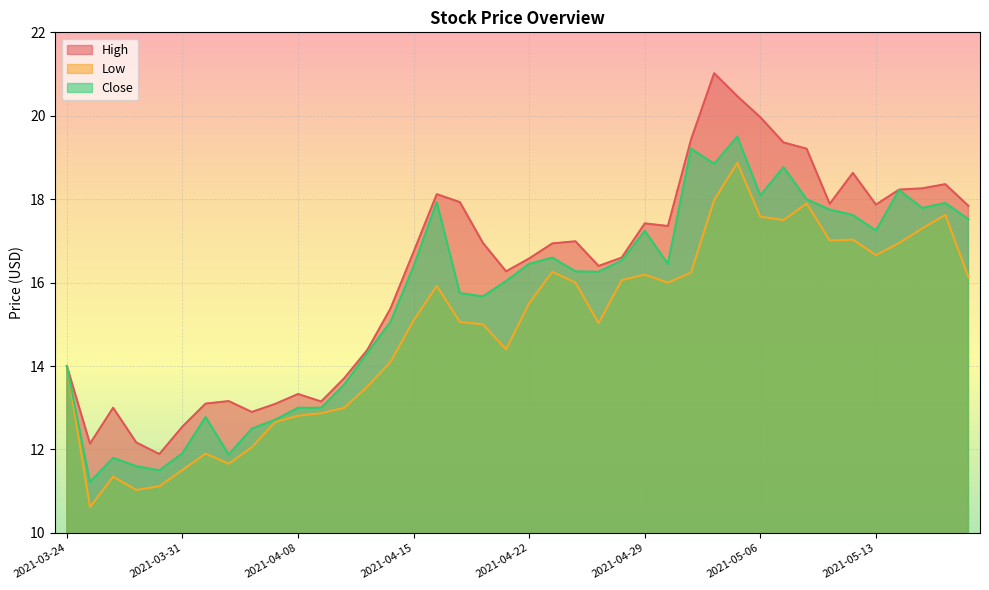

Which series has the largest range (max minus min)?

High